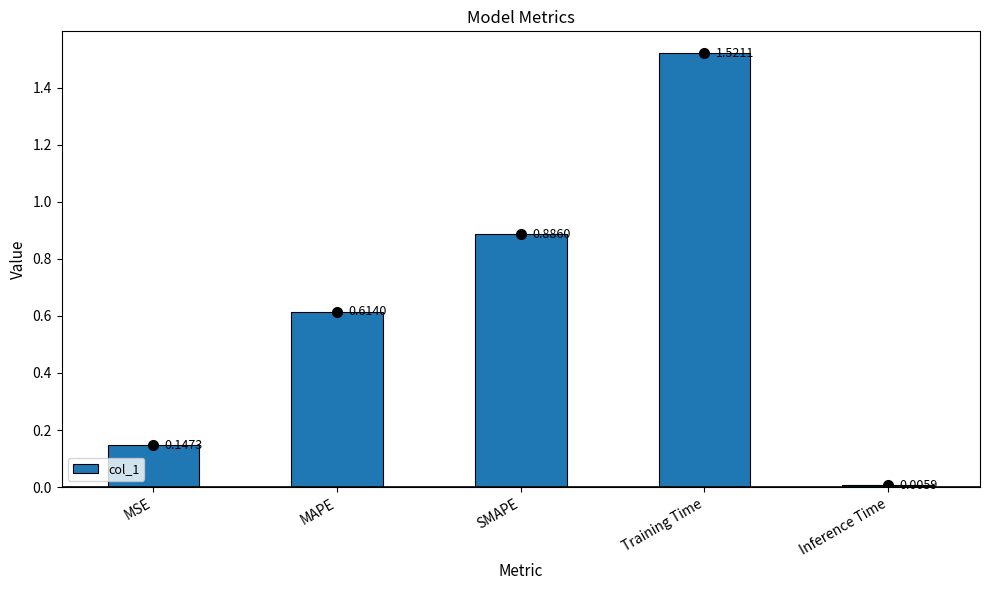

Which has a higher value, Training Time or Inference Time?

Training Time